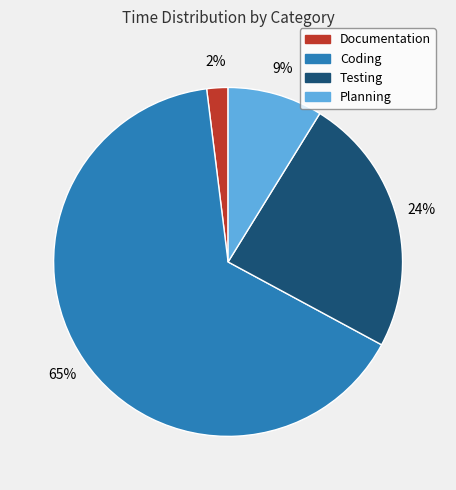

Which has a higher value, Testing or Documentation?

Testing